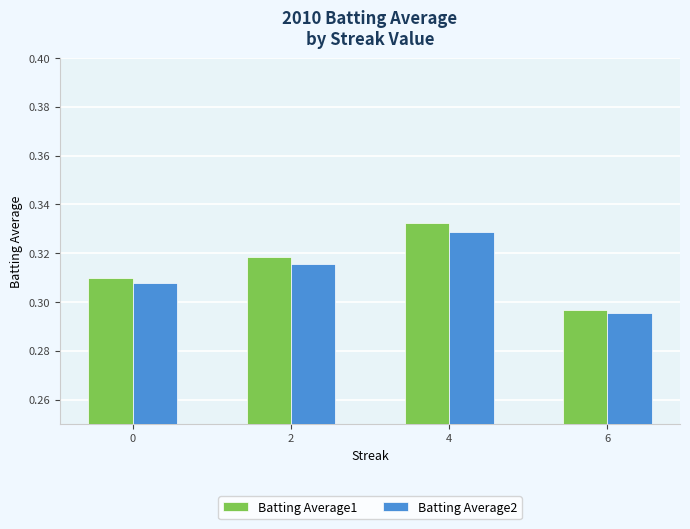

At which label does Batting Average1 reach its minimum?

6